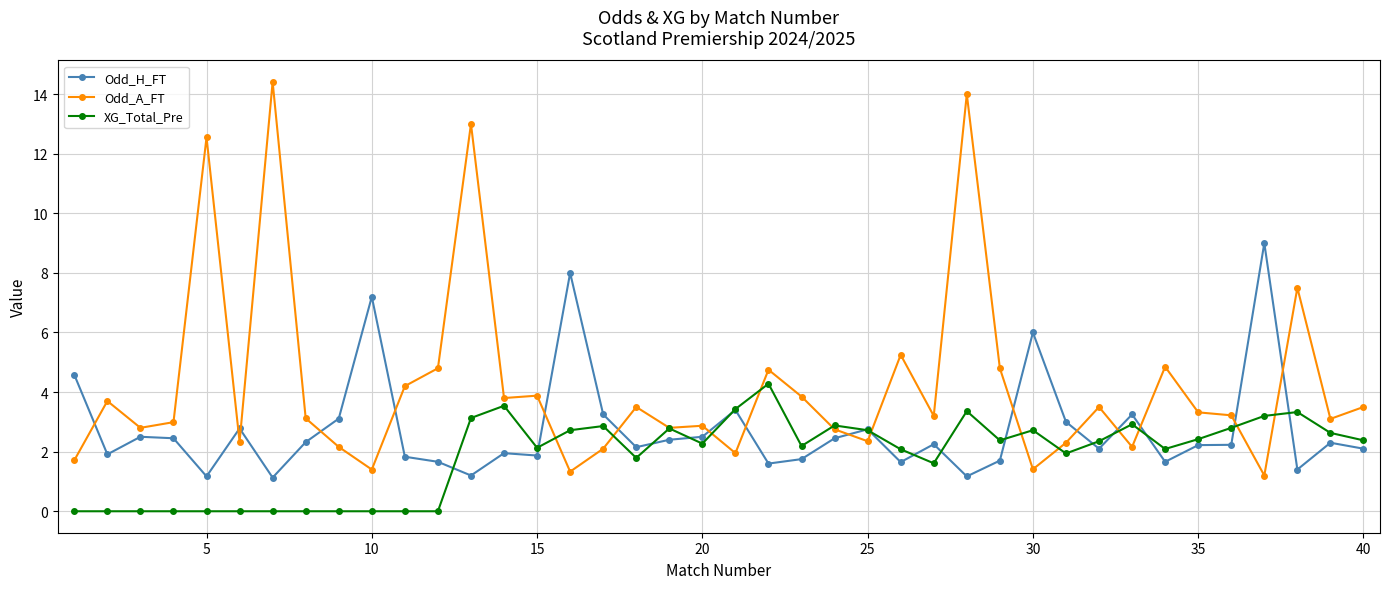

Which series has the largest range (max minus min)?

Odd_A_FT